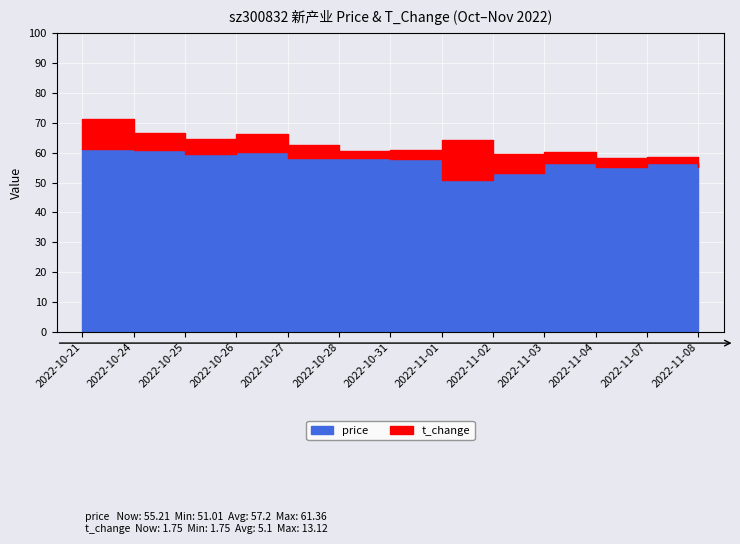

Rank the series by their average value, from highest to lowest.

price, t_change